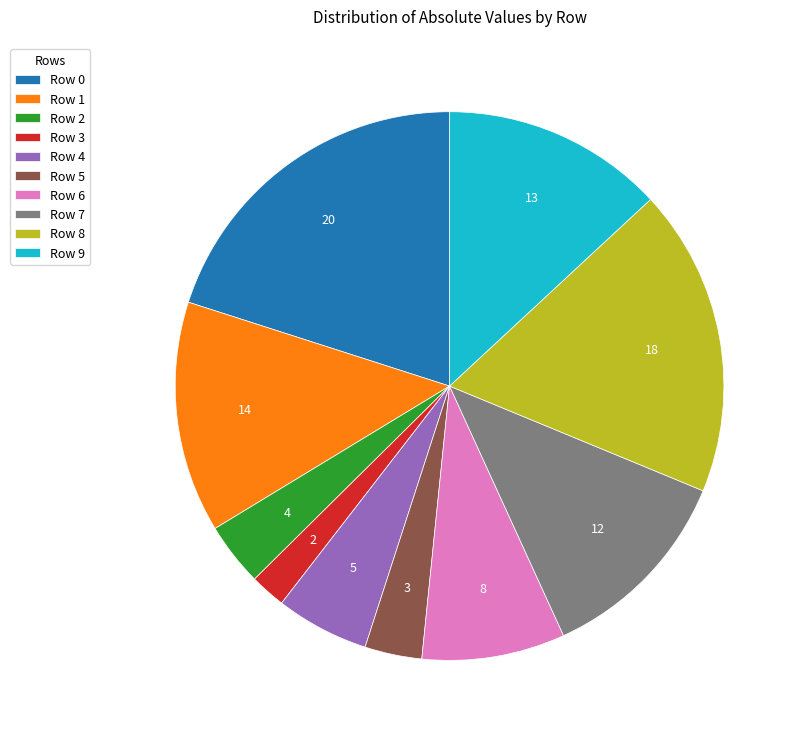

Is the sum of Row 5 and Row 0 greater than half?

No